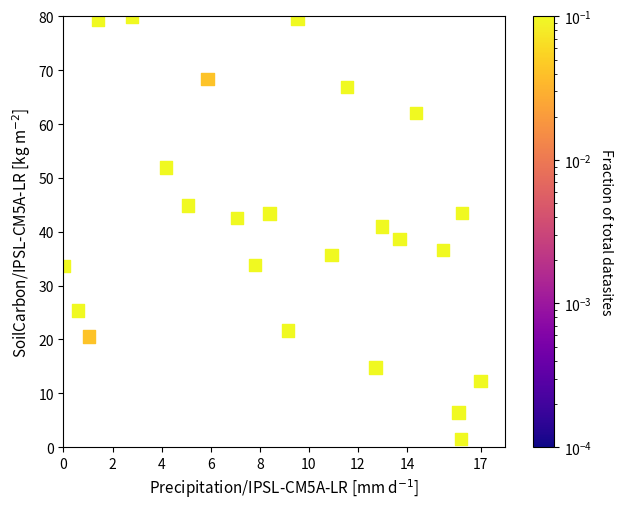

What is the range of X values (max minus min)?

17.0